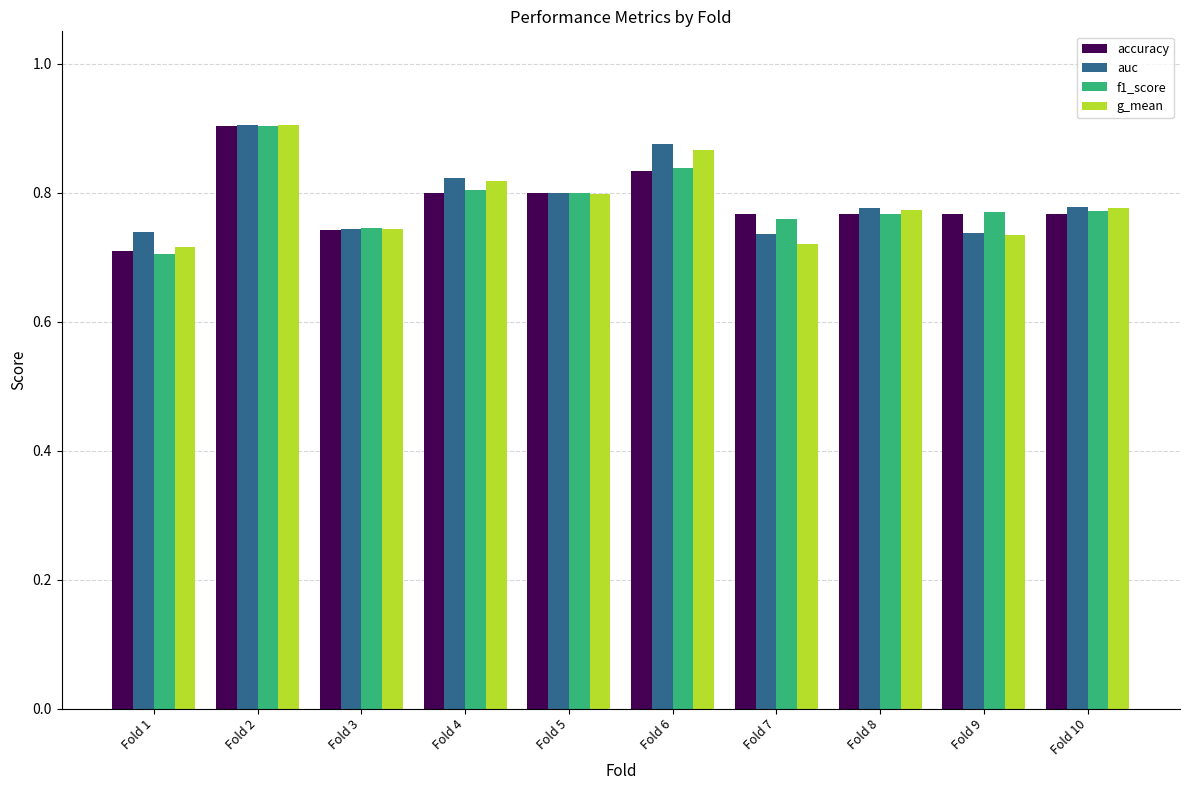

How many distinct data groups are displayed?

4